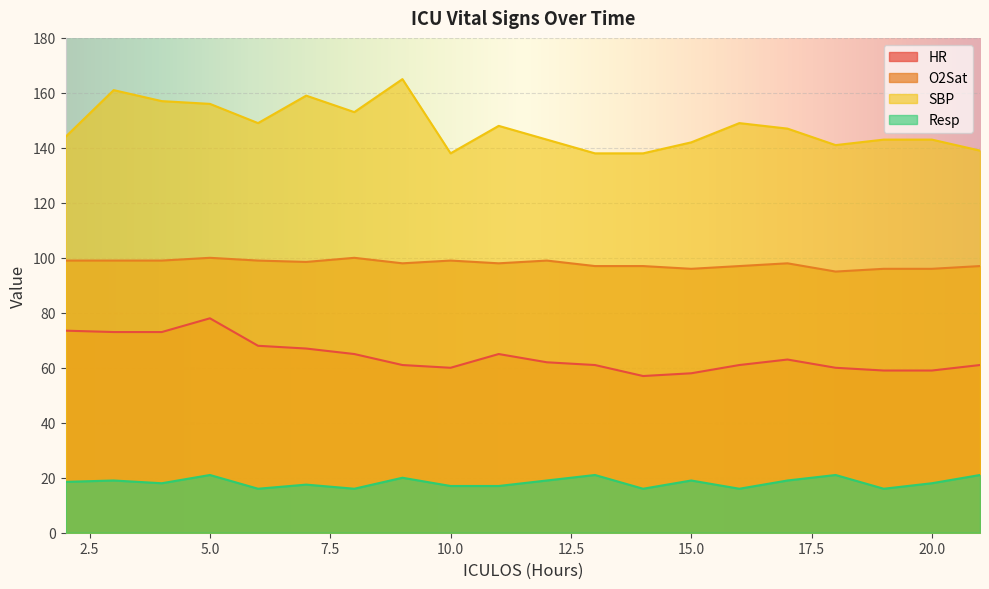

Which category has the lowest value in the SBP series?

10